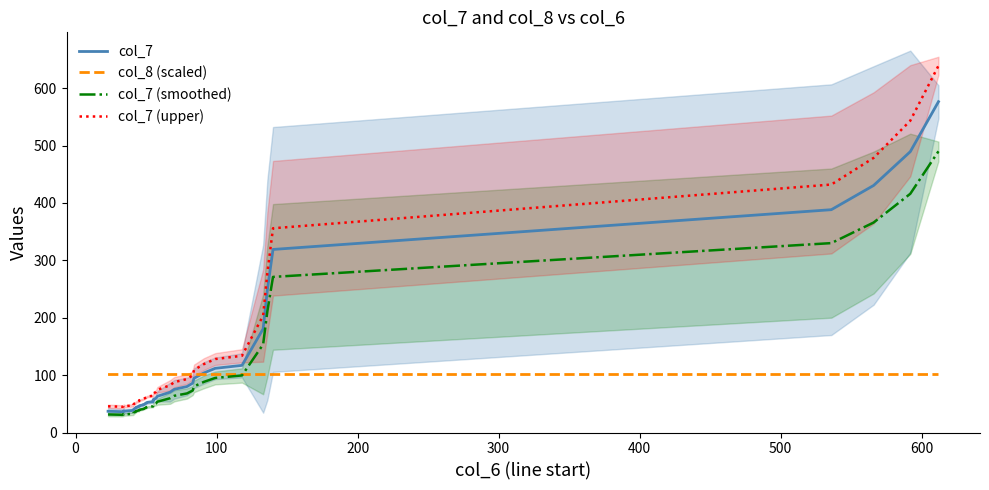

Which series has the largest total across all categories?

col_7 (upper)